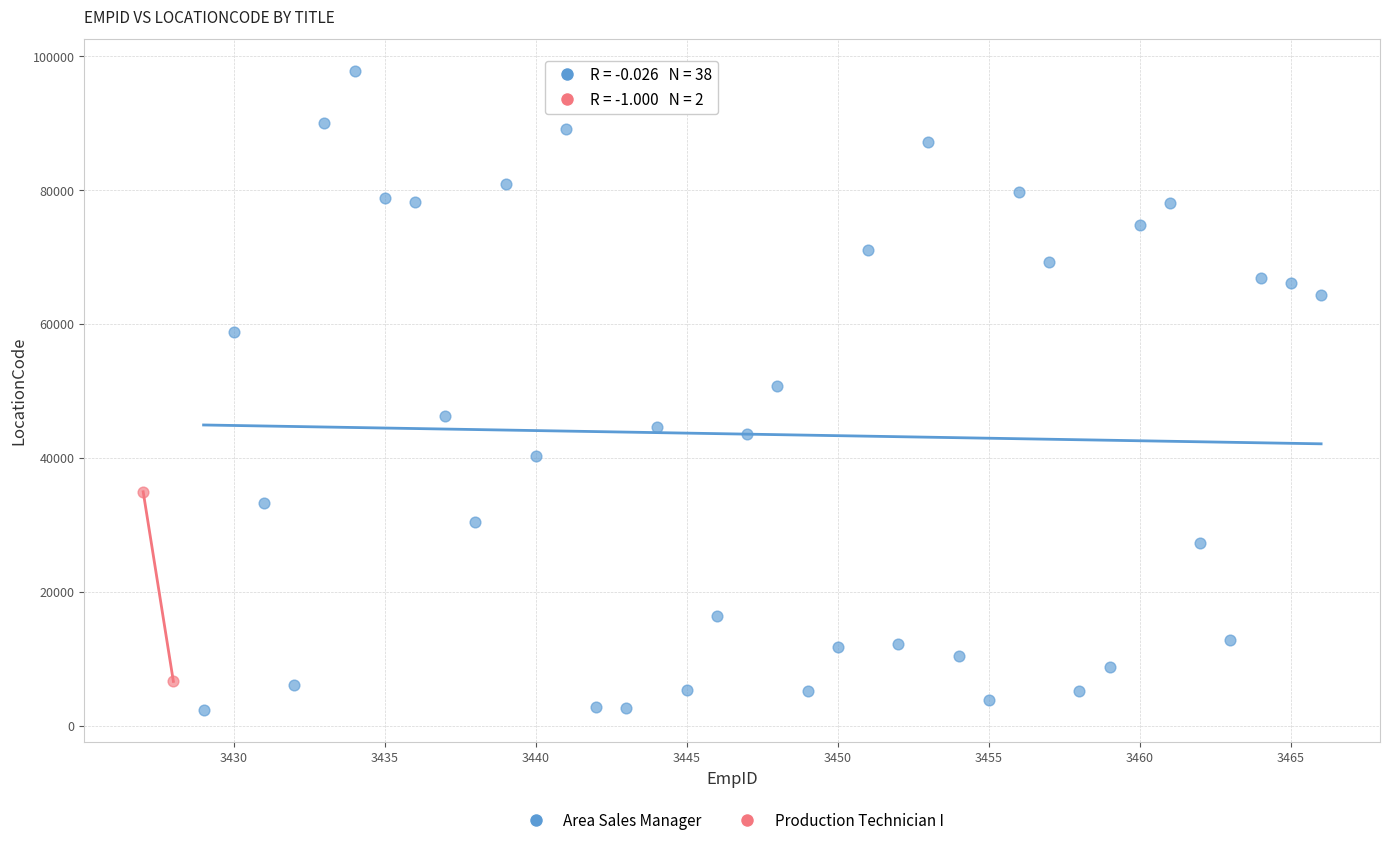

What are all the series names shown in the legend?

Area Sales Manager, Production Technician I